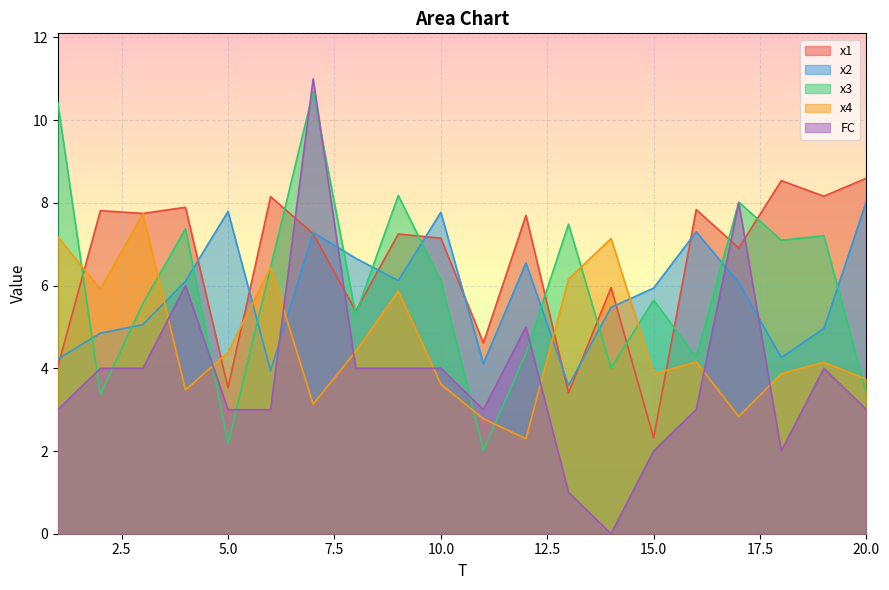

What is the spread (max minus min) of values at 13?

6.5